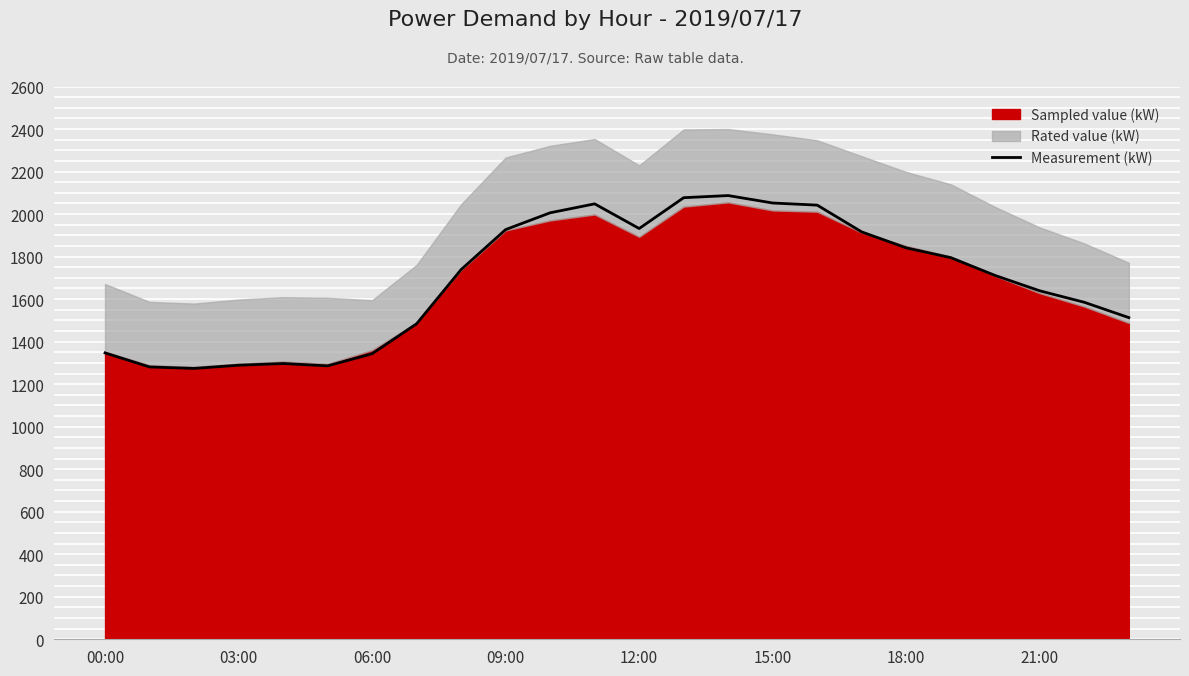

What is the value of the 14th point from the left?

2077